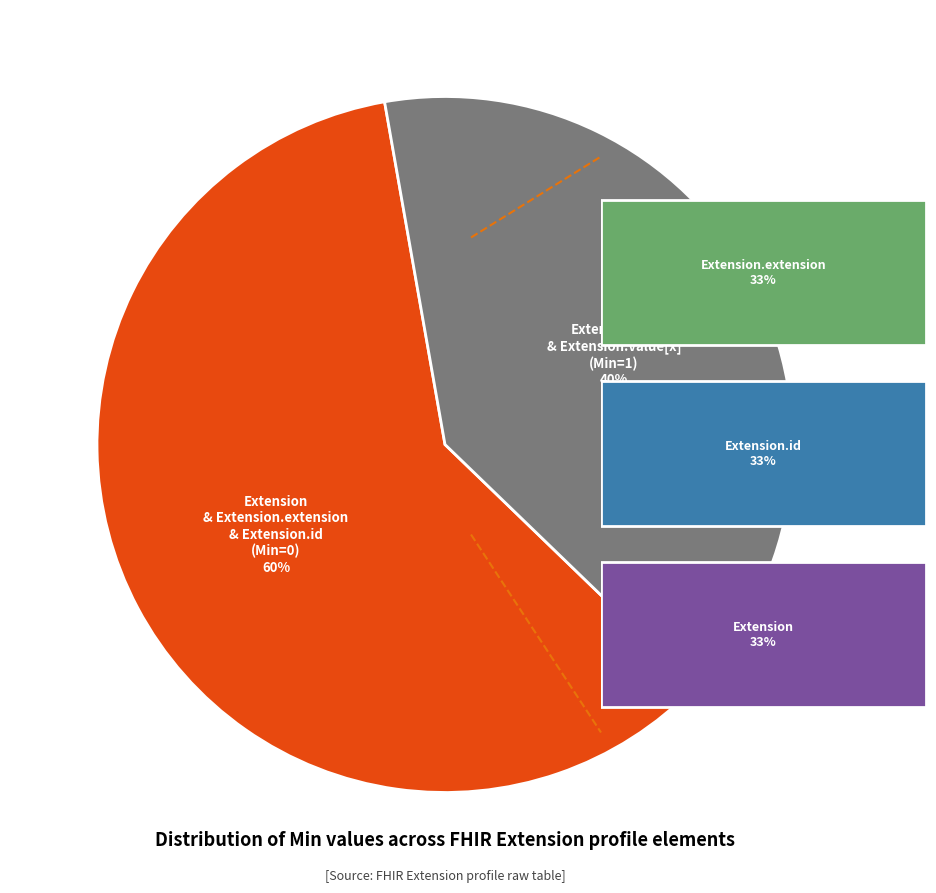

What is the change in value from Extension.id to Extension.value[x]?

+1